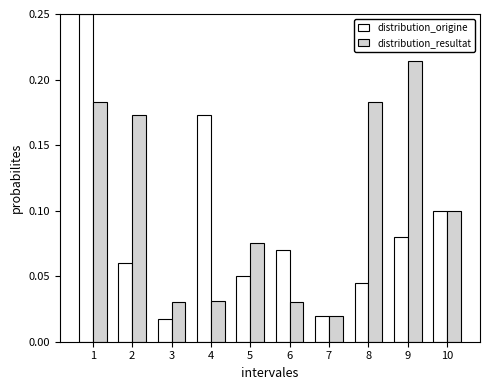

Which series has the largest total across all categories?

distribution_resultat